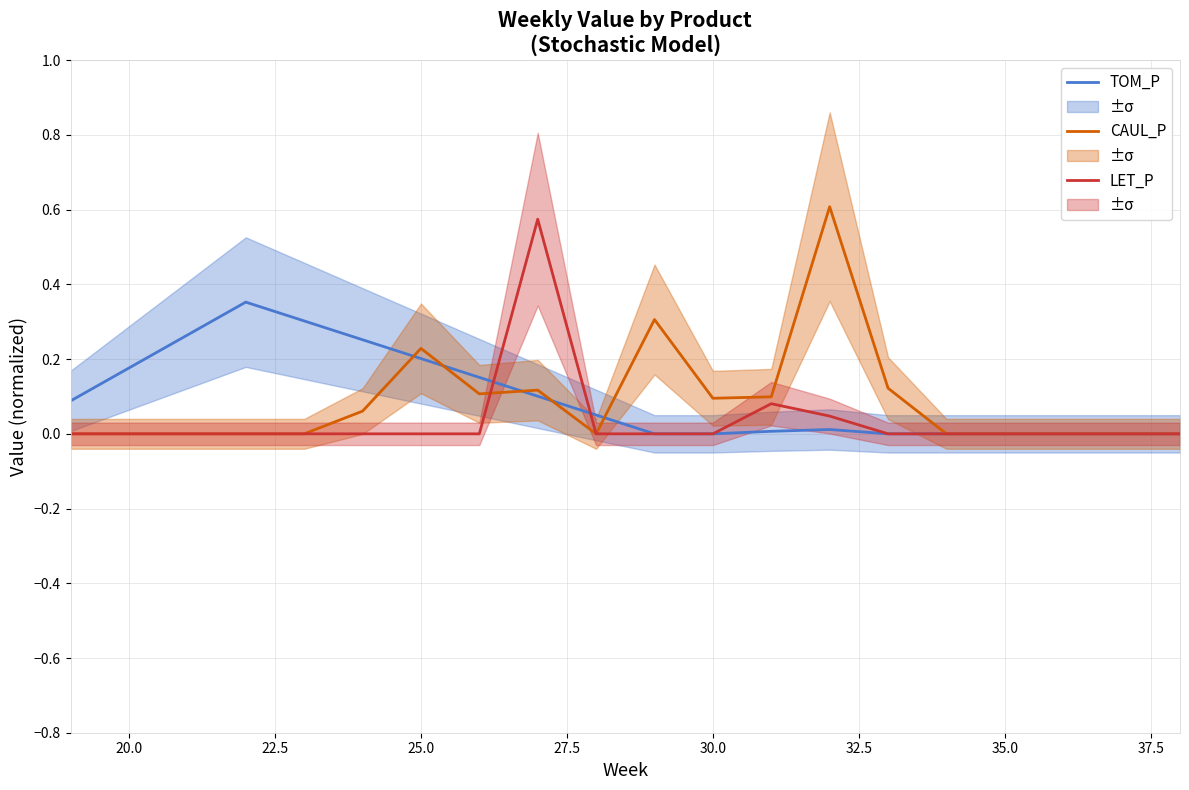

How many times do LET_P and TOM_P cross each other?

2